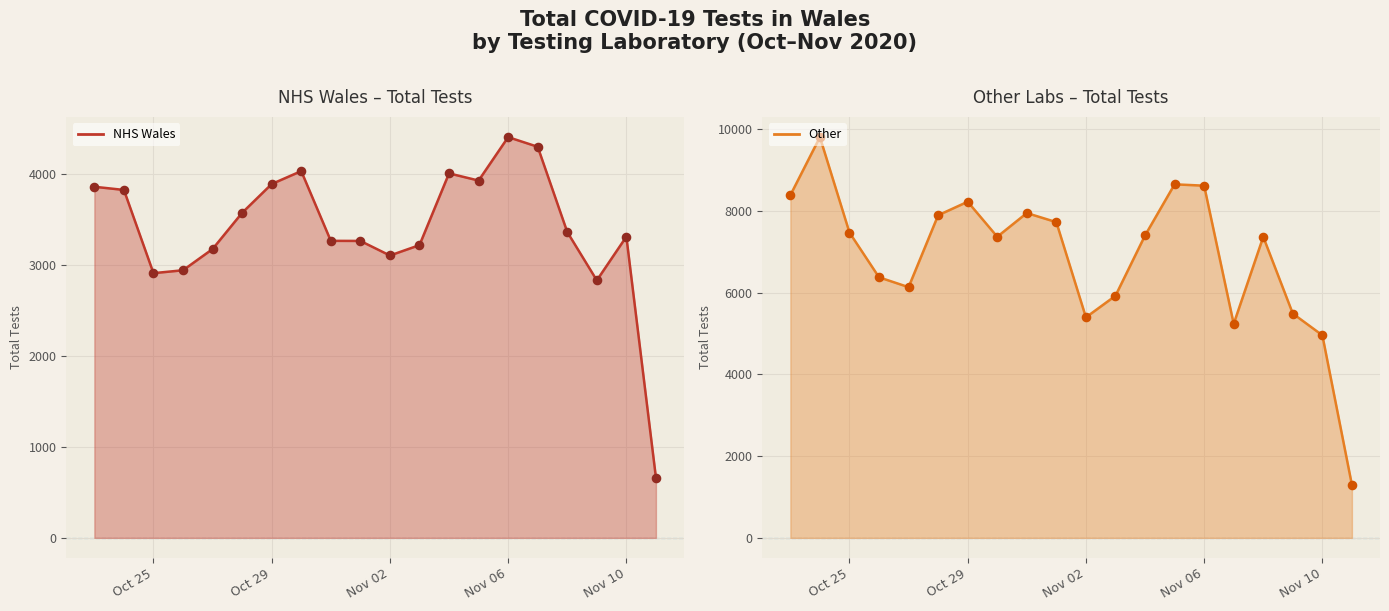

Which series has the largest total across all categories?

Other line